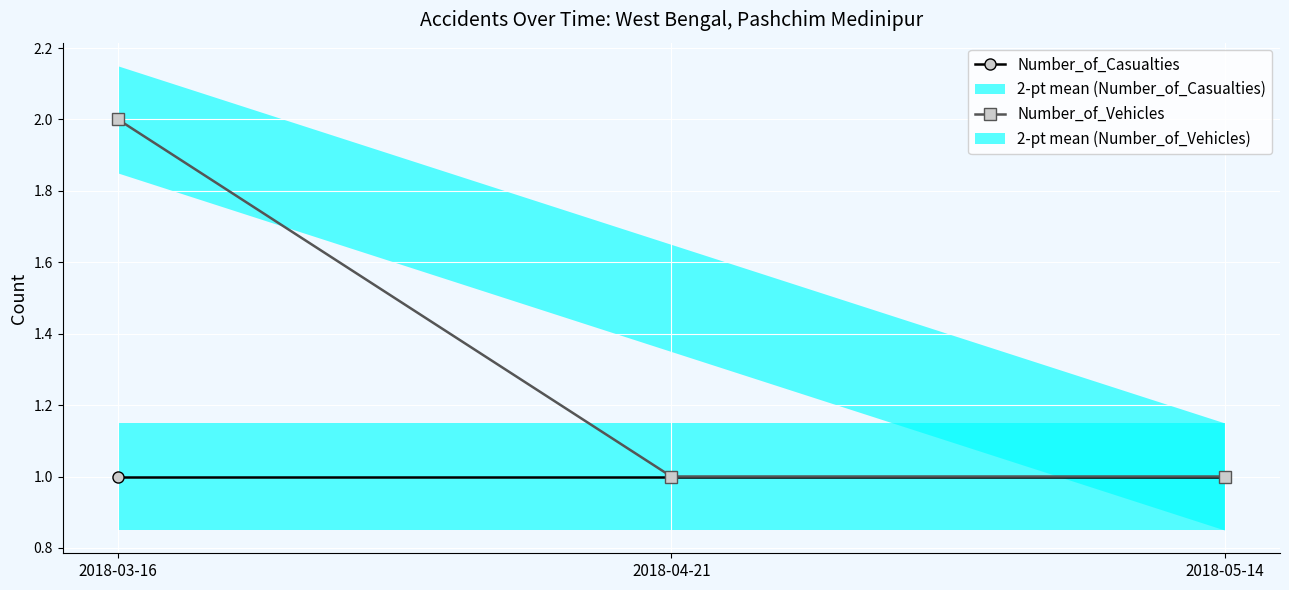

Which series changed the most between 2018-03-16 and 2018-04-21?

Number_of_Vehicles